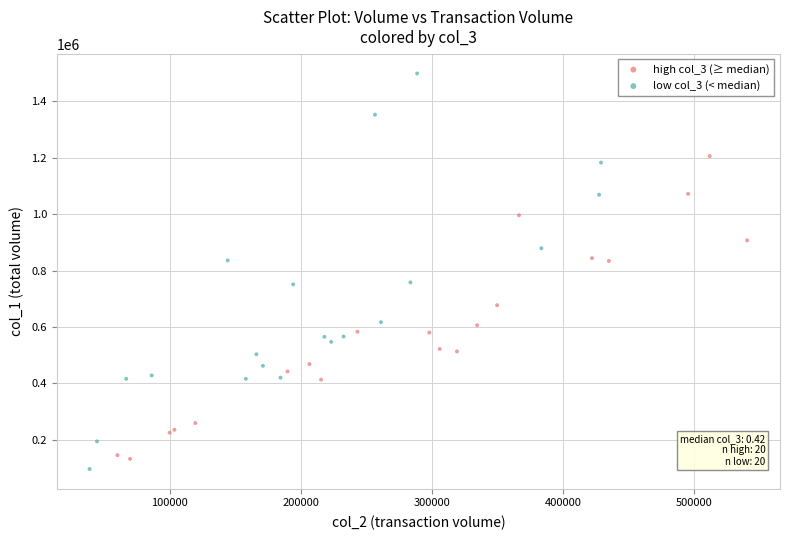

What are all the series names shown in the legend?

high col_3 (≥ median), low col_3 (< median)